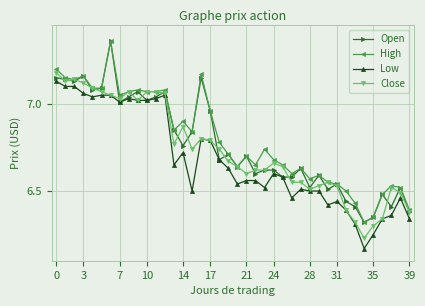

List the series in order of their overall mean, lowest first.

Low, Close, Open, High